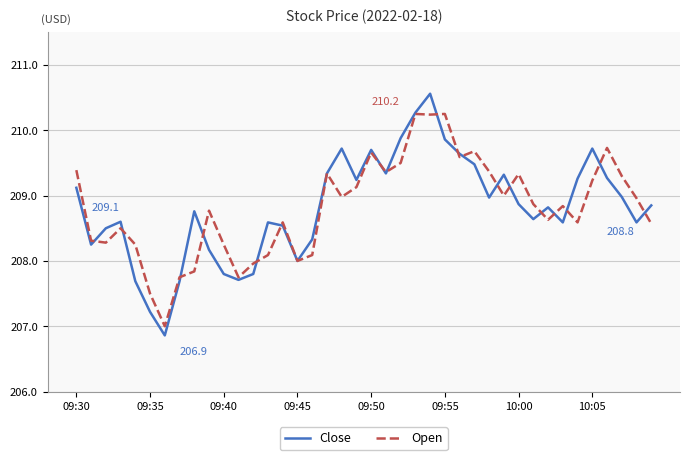

What is the minimum value shown in the chart?

206.9